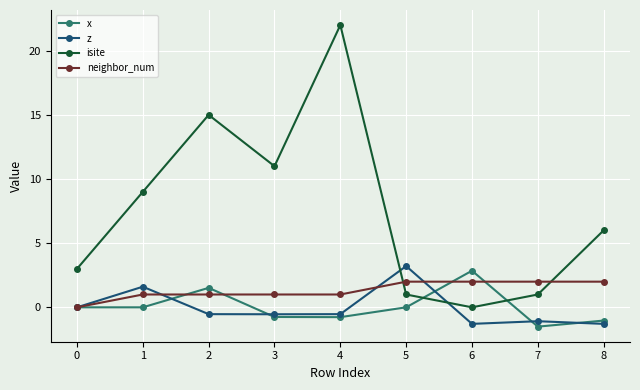

List the series in order of their peak value, highest first.

isite, z, x, neighbor_num